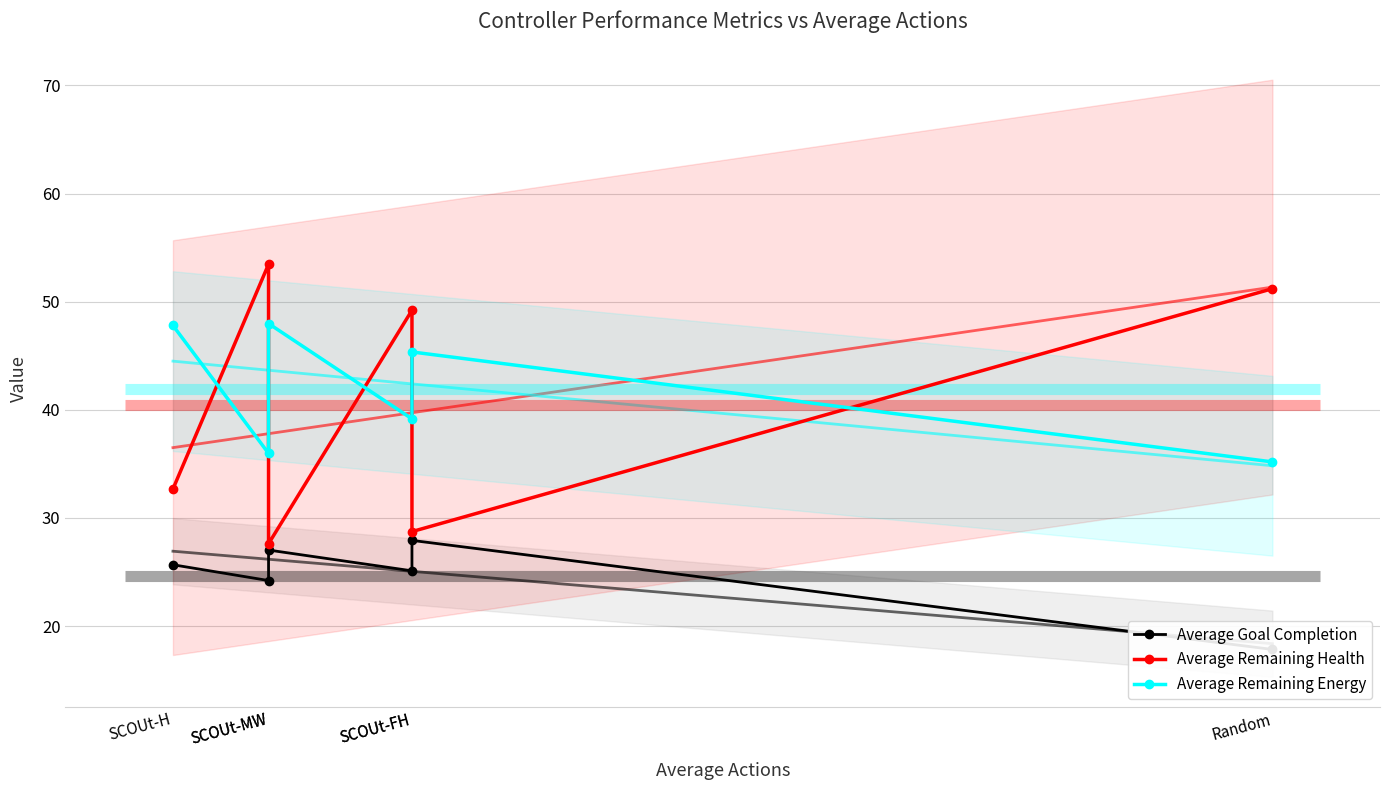

Which series has the largest range (max minus min)?

Average Remaining Health